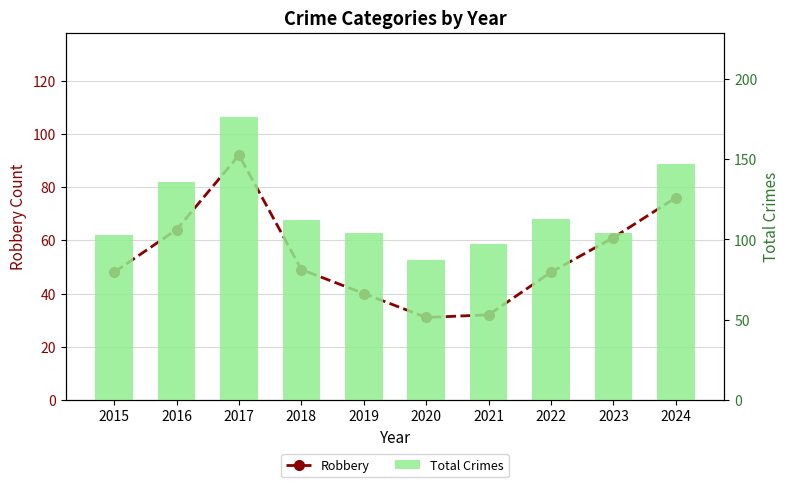

Rank the series by their average value, from lowest to highest.

Robbery, Total Crimes